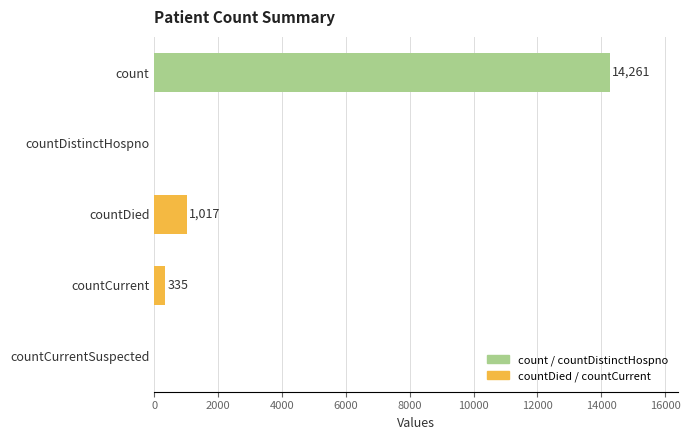

What is the sum of all values?

15613